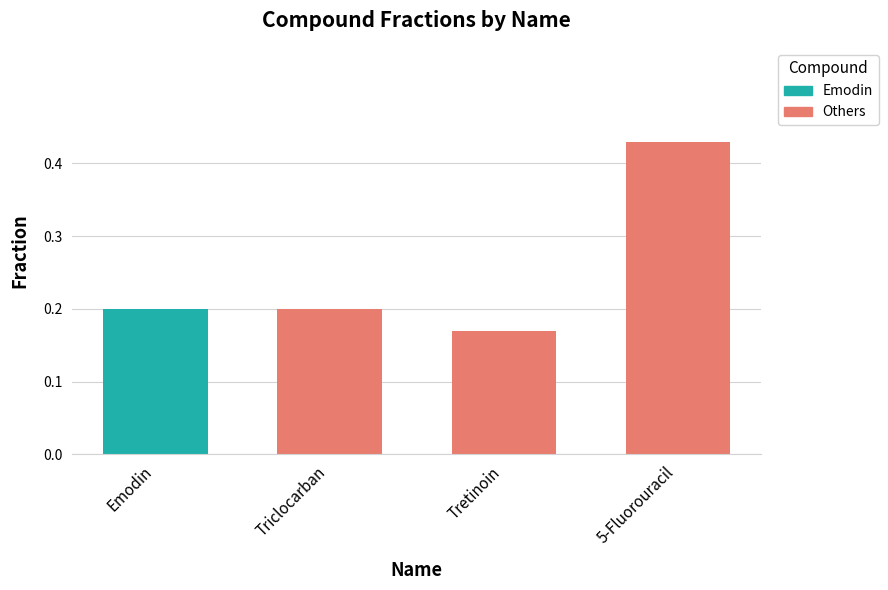

Is it true that the value at Triclocarban is 0.2?

True